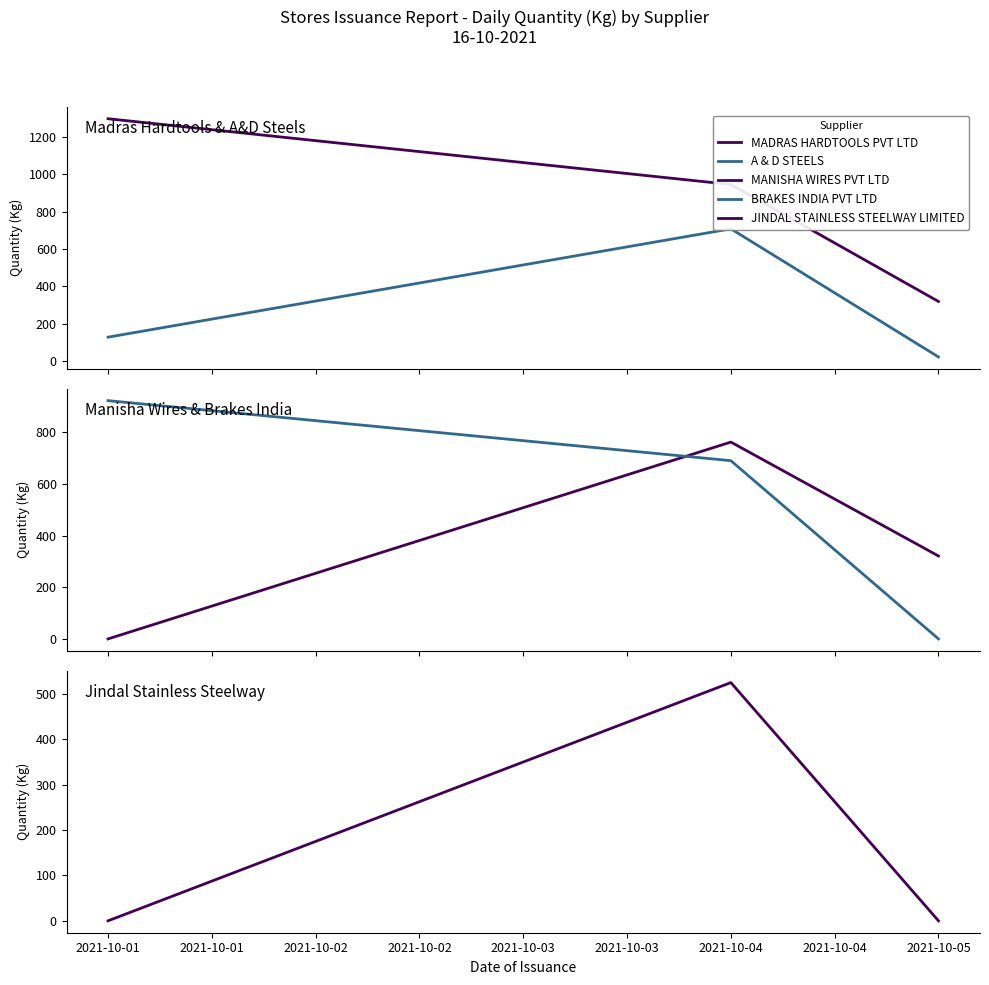

Is it true that BRAKES INDIA PVT LTD equals -584.7 at 2021-10-05?

False